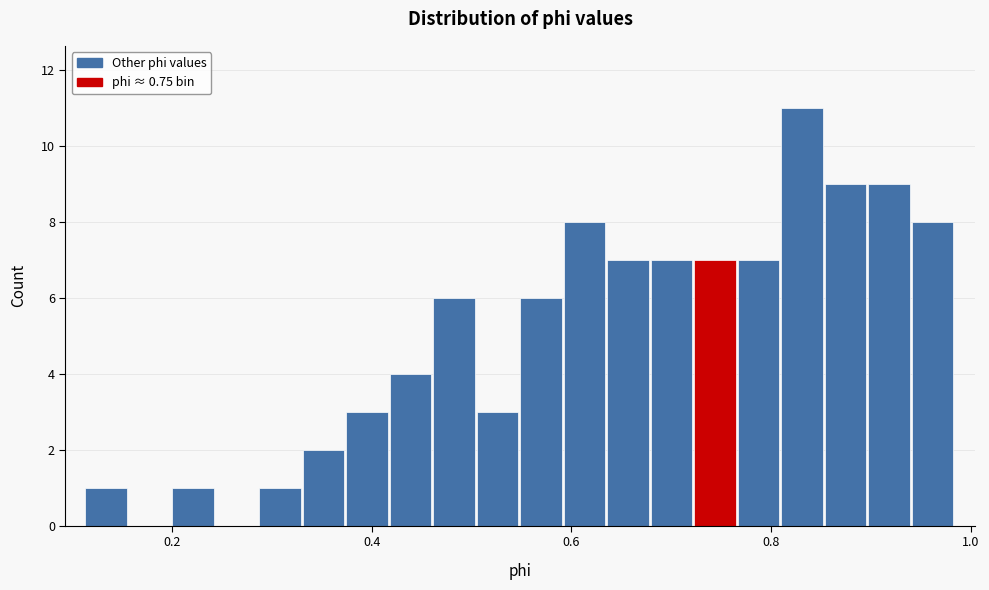

Read against the x-axis, roughly where is the centre of the tallest bar?

0.84